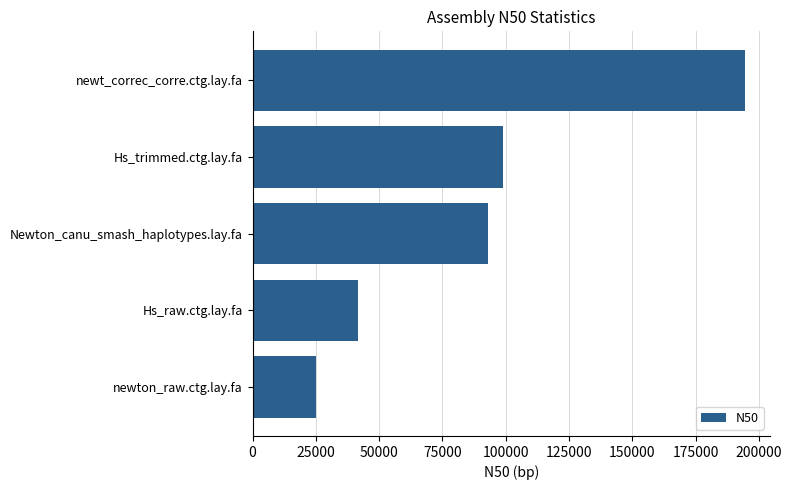

Does the chart contain any negative values?

No